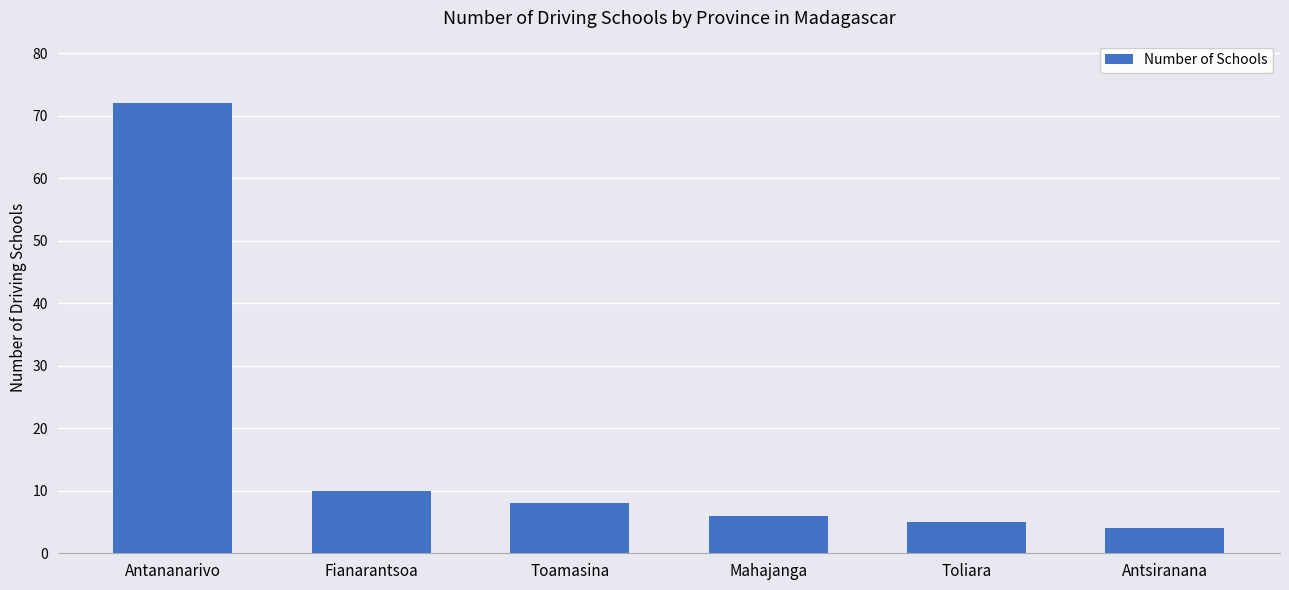

Count the number of categories in the chart.

6